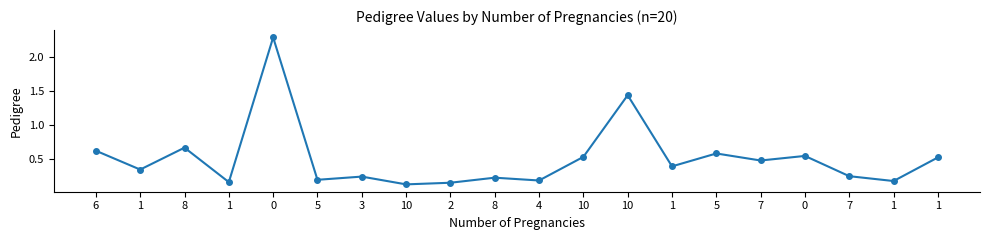

Reading right to left, transcribe all the data shown in this chart.

0.5	0.2	0.3	0.6	0.5	0.6	0.4	1.4	0.5	0.2	0.2	0.2	0.1	0.2	0.2	2.3	0.2	0.7	0.4	0.6